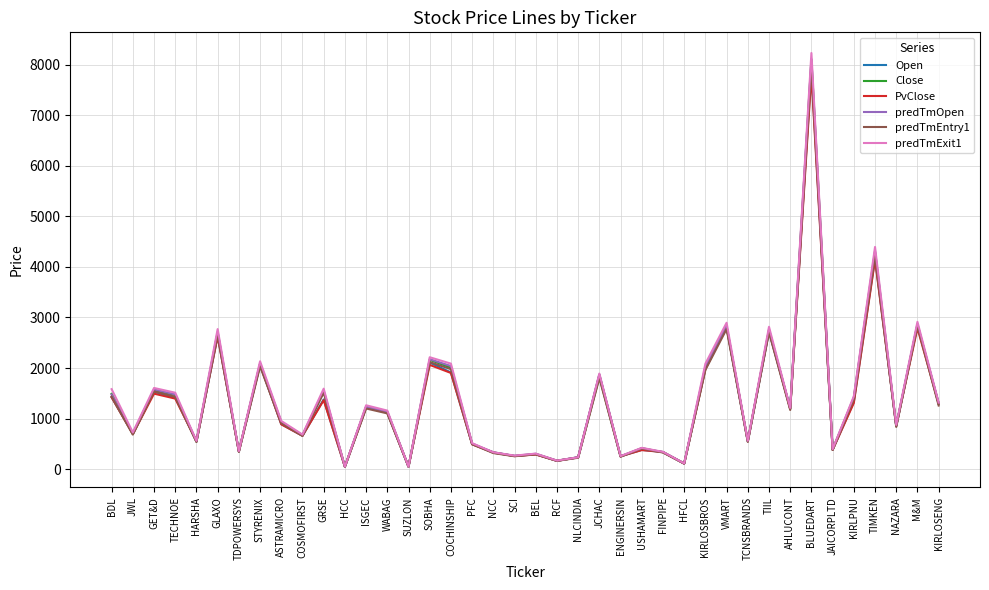

In PvClose, how many points are lower than both neighbors (excluding endpoints)?

14